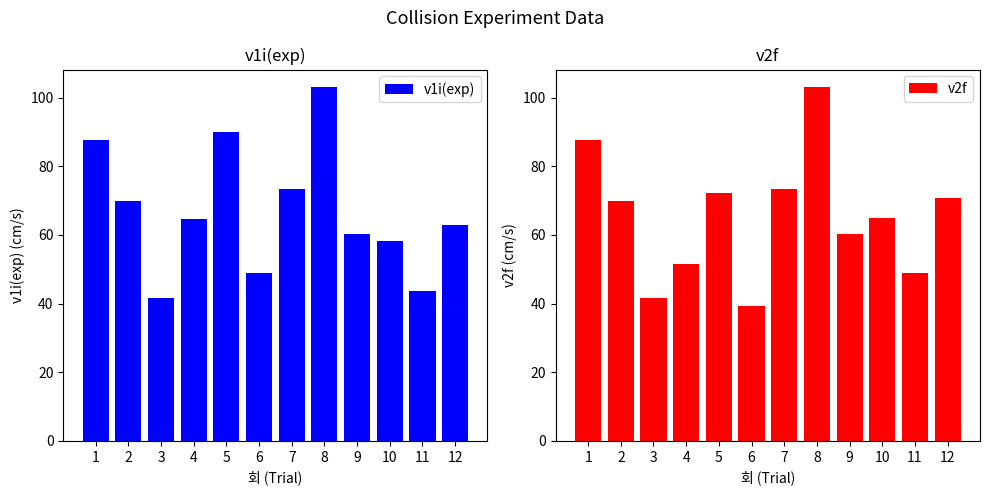

At which category is the sum across all series the highest?

8